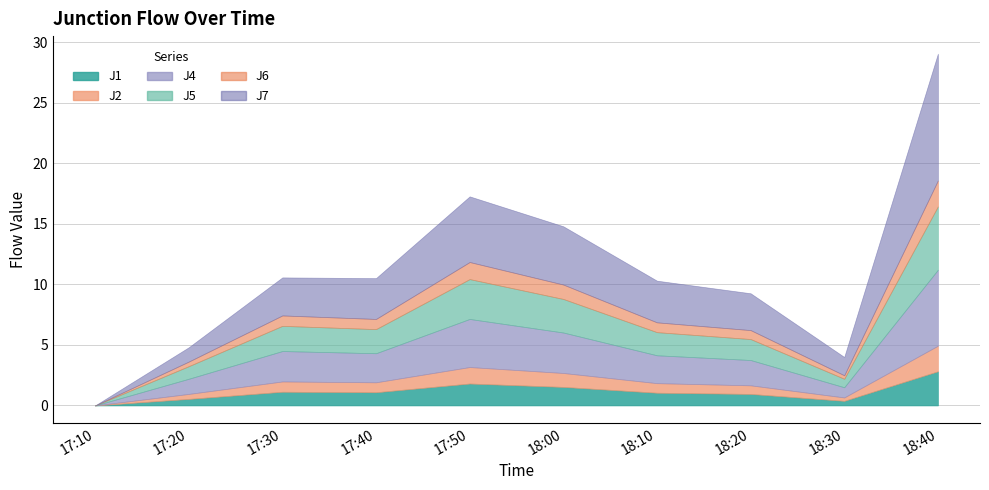

At 18:20, list the series in order from largest to smallest.

J7, J4, J5, J1, J6, J2